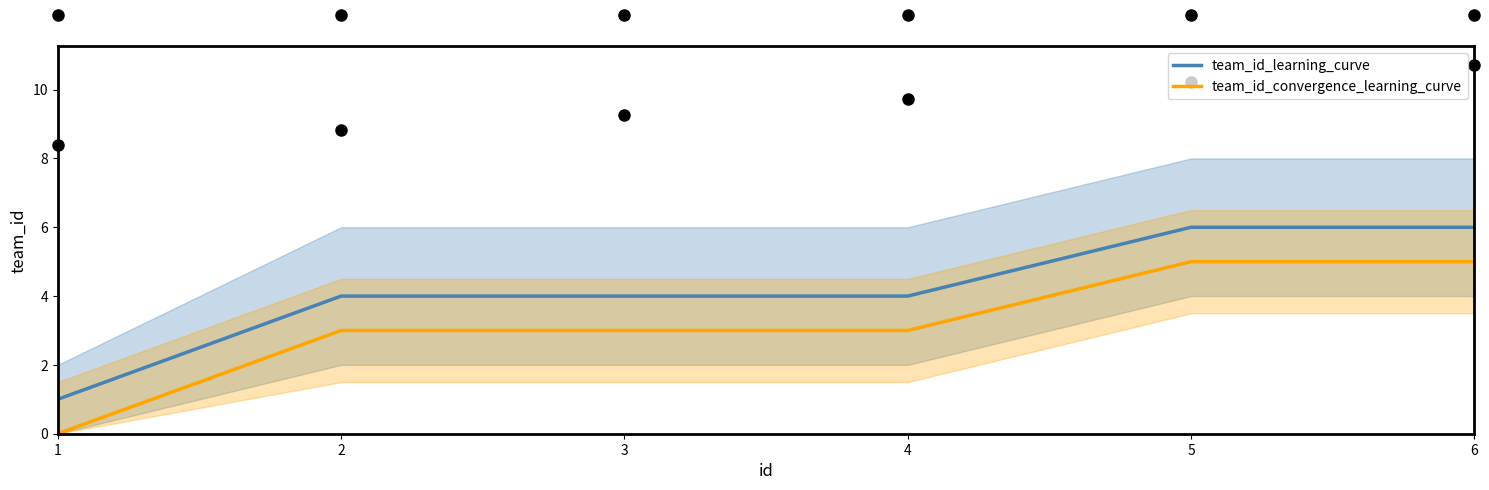

True or false: team_id_convergence_learning_curve and team_id_learning_curve intersect in this chart.

False